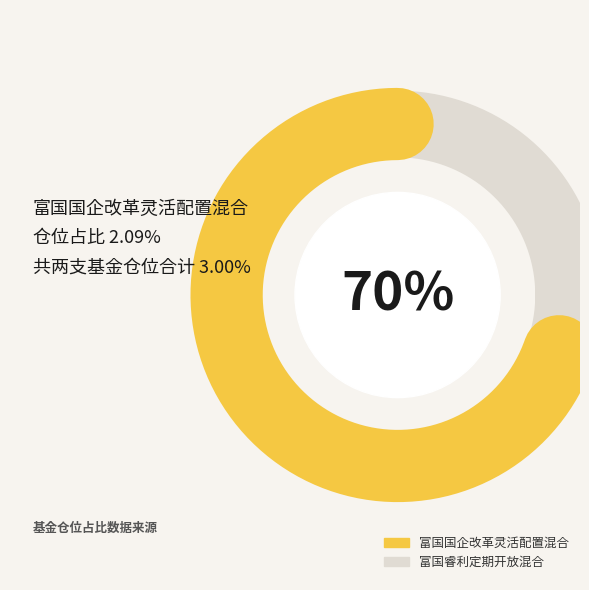

How many slices are in this pie chart?

2